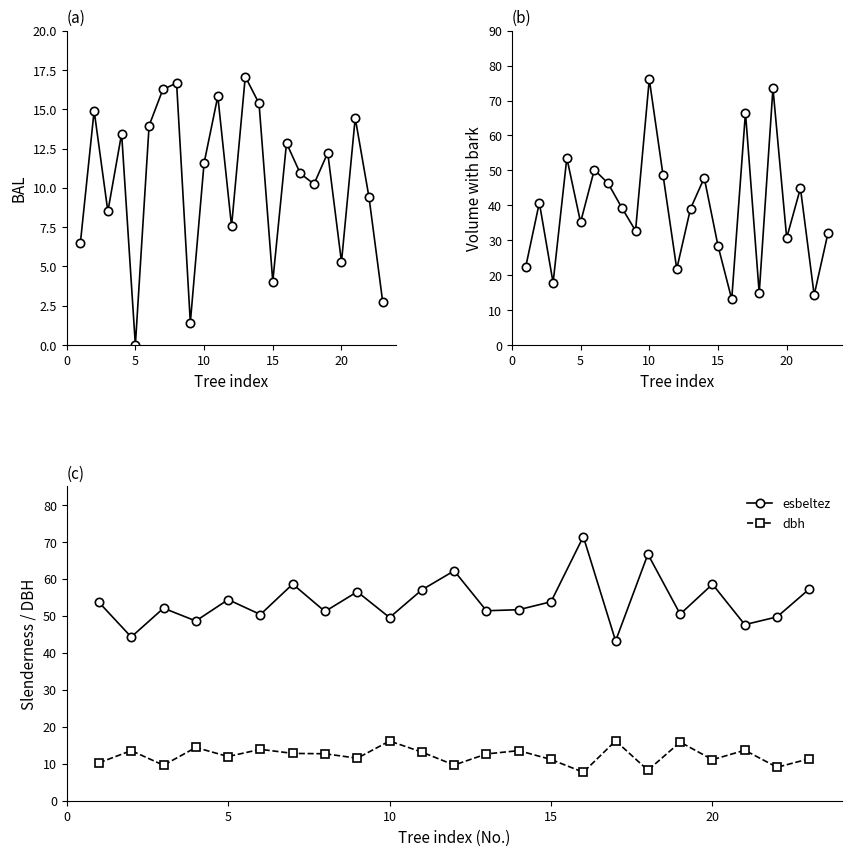

True or false: dbh and v_con_corteza cross at least once.

False